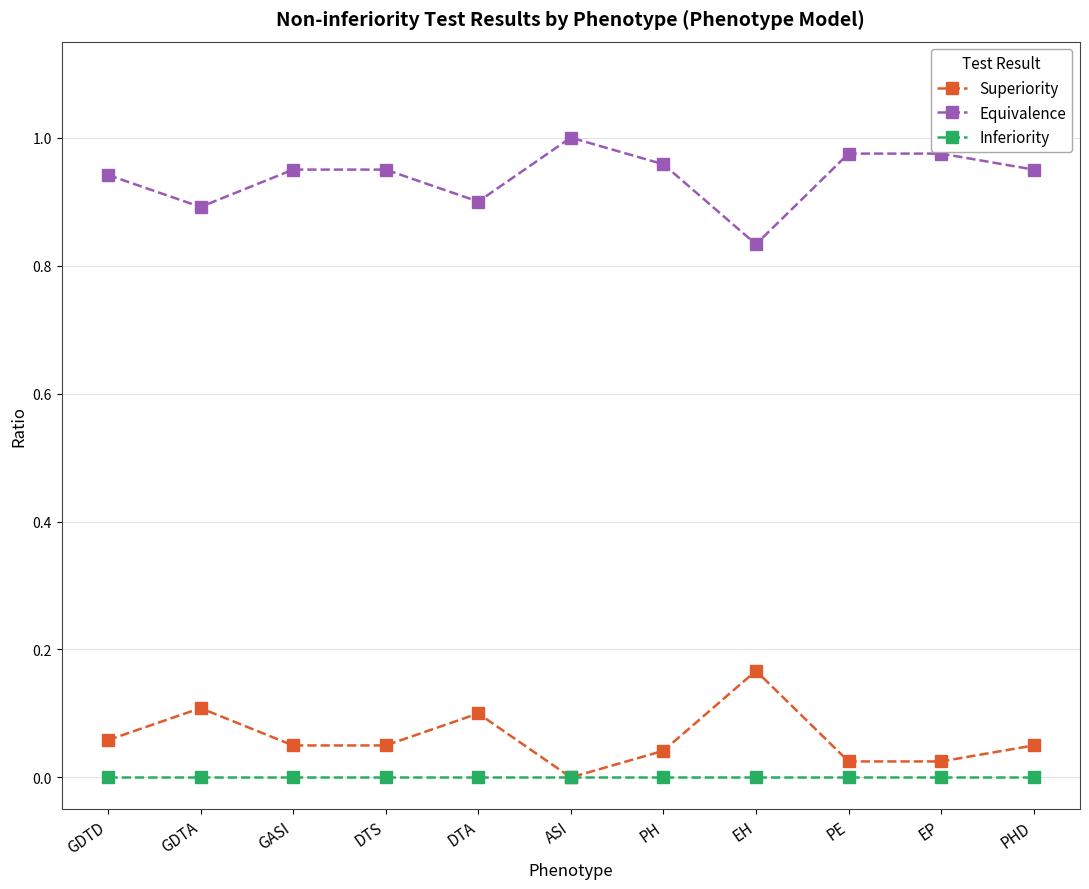

The Equivalence series shows 1.3 at GASI. True or false?

False